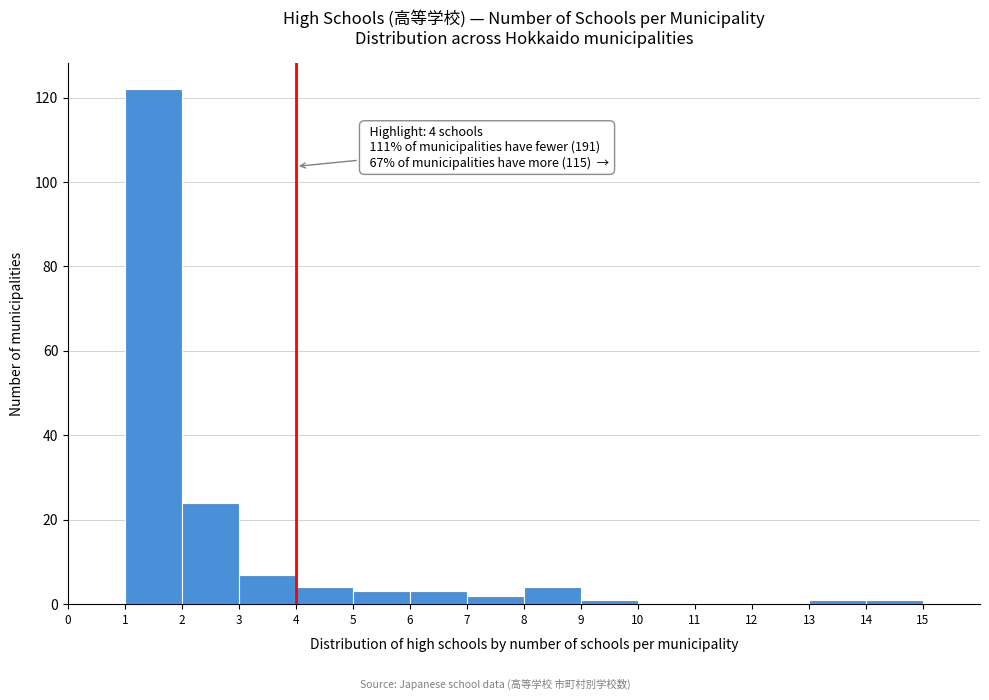

Which range on the x-axis has the tallest bar?

1 to 2